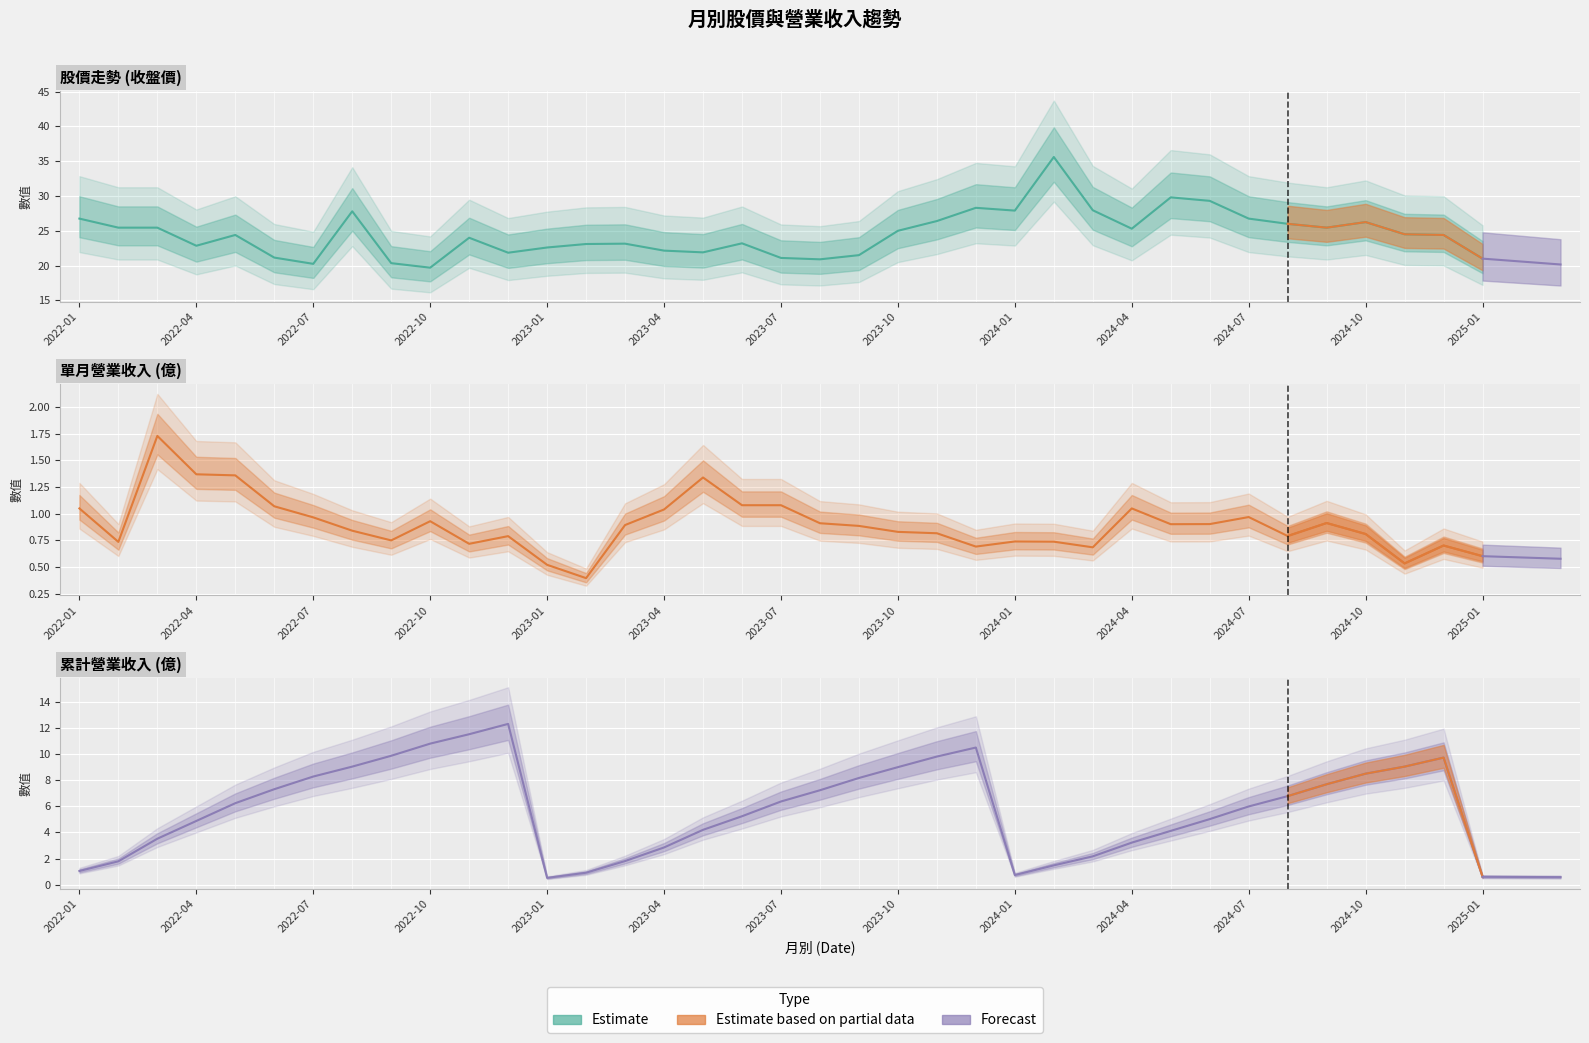

True or false: 單月營收(億) and 累計營收(億) intersect in this chart.

False